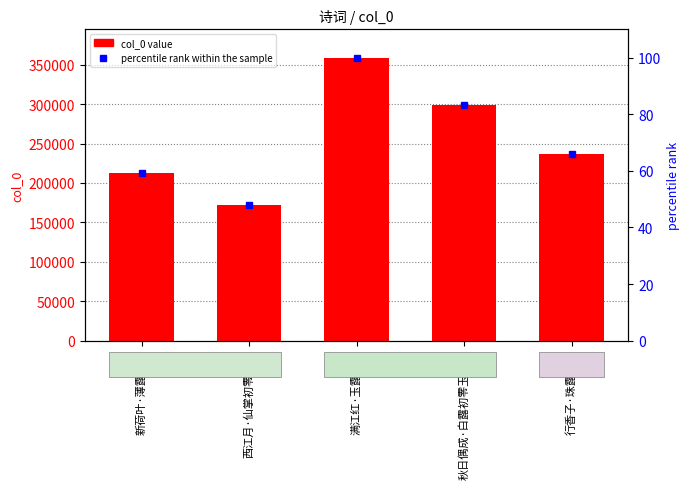

At which category is the sum across all series the highest?

满江红·玉露初零